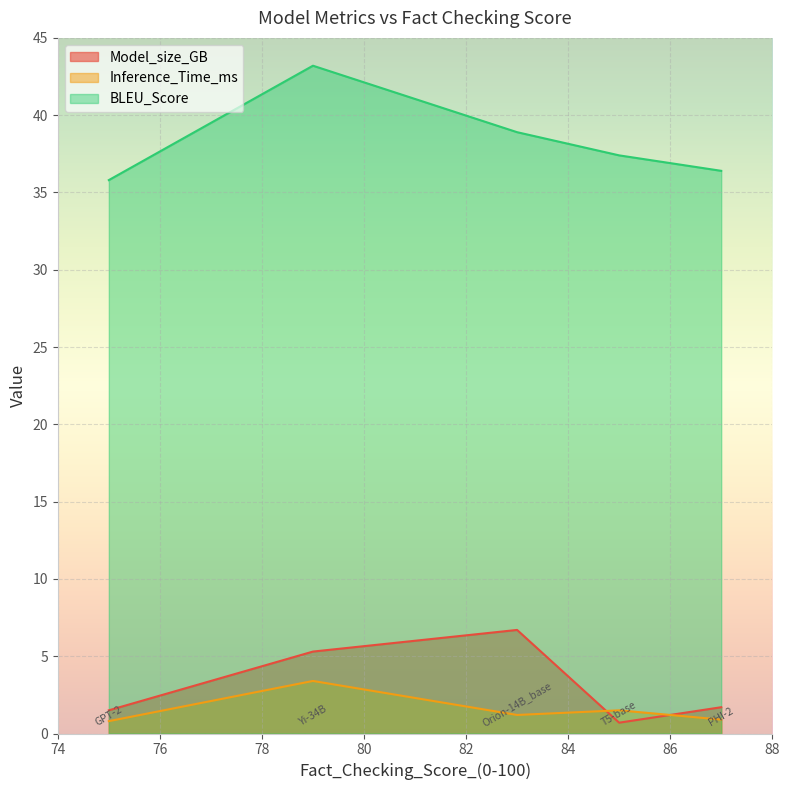

What is the sum of the Model_size_GB values at 87 and 79?

7.0